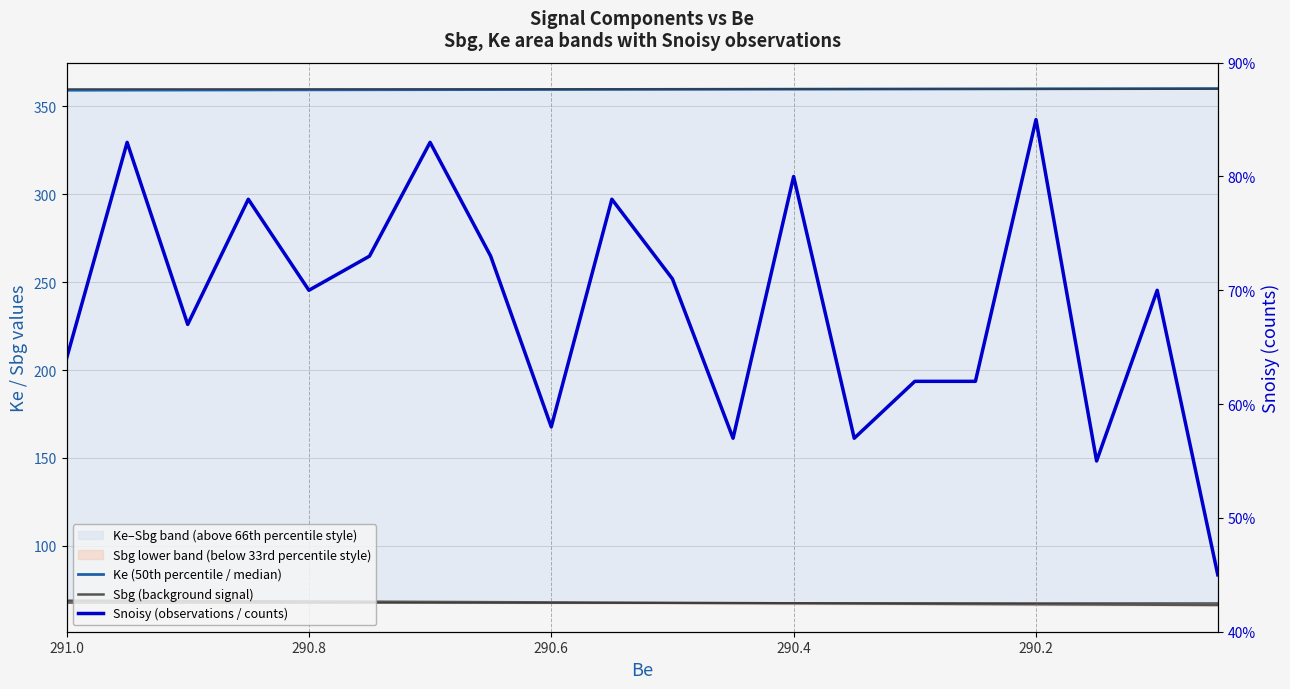

What is the total value across all series at 290.6?

485.4